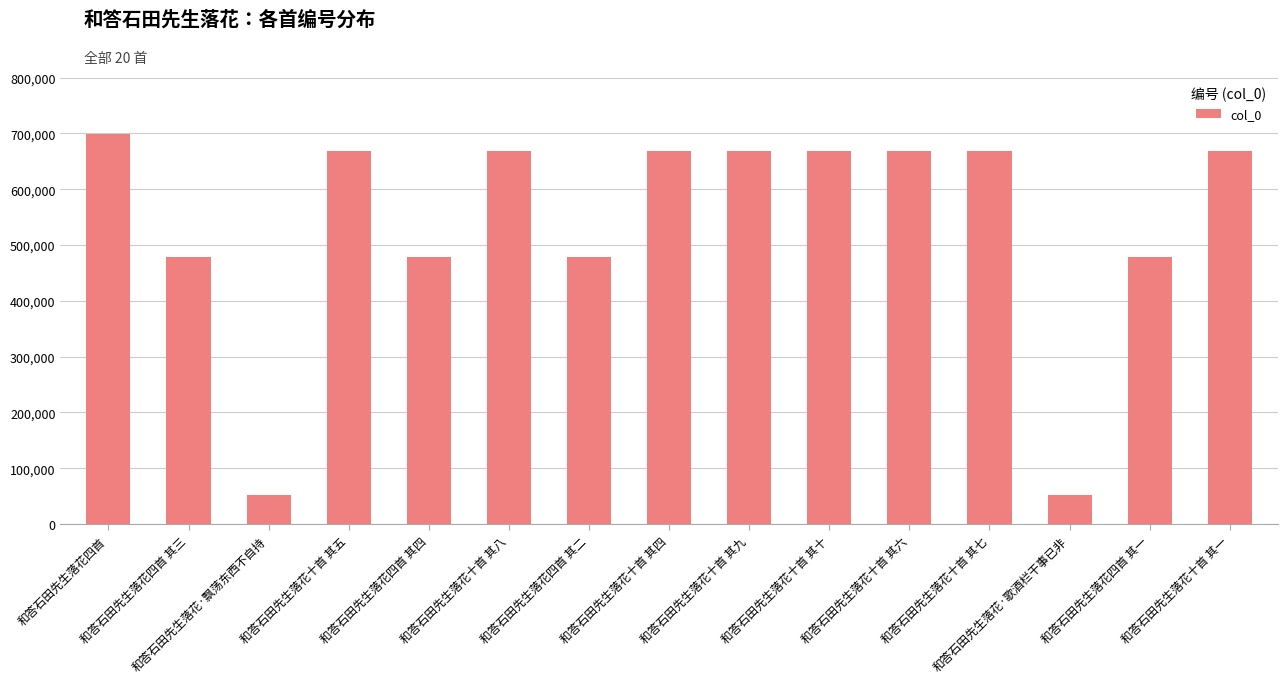

What is the value of the 10th bar from the left?

668188